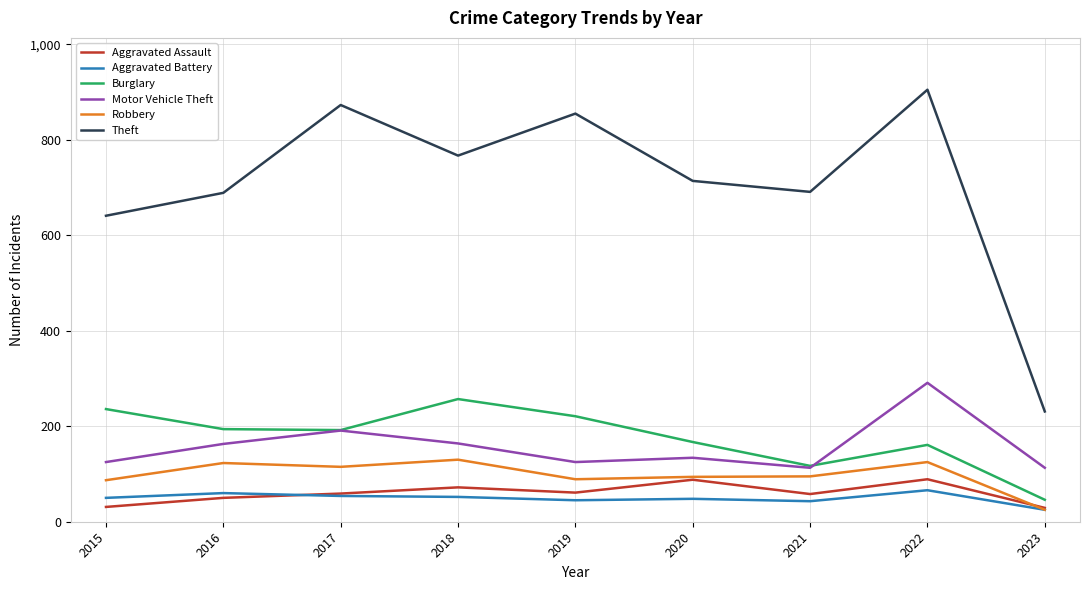

At how many categories does at least one series exceed 574?

8